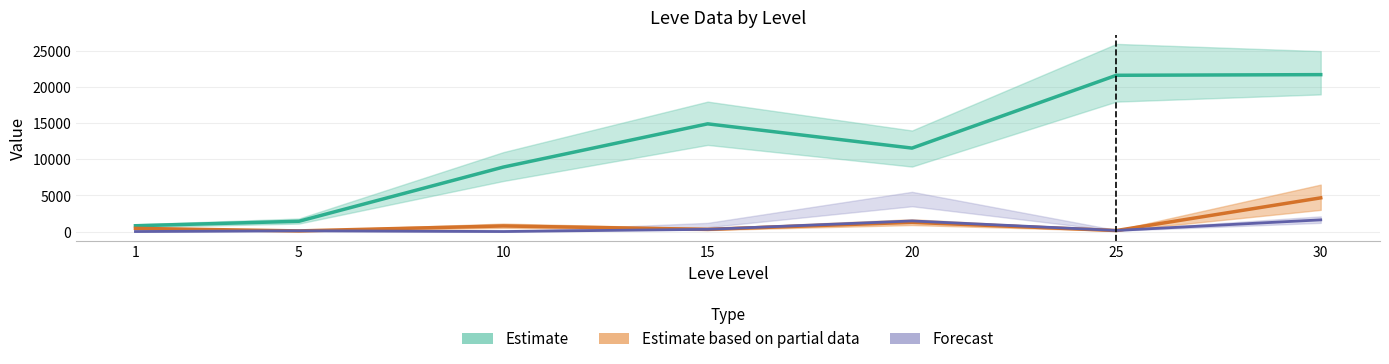

True or false: Estimate has more than 2 points higher than both neighbors.

False